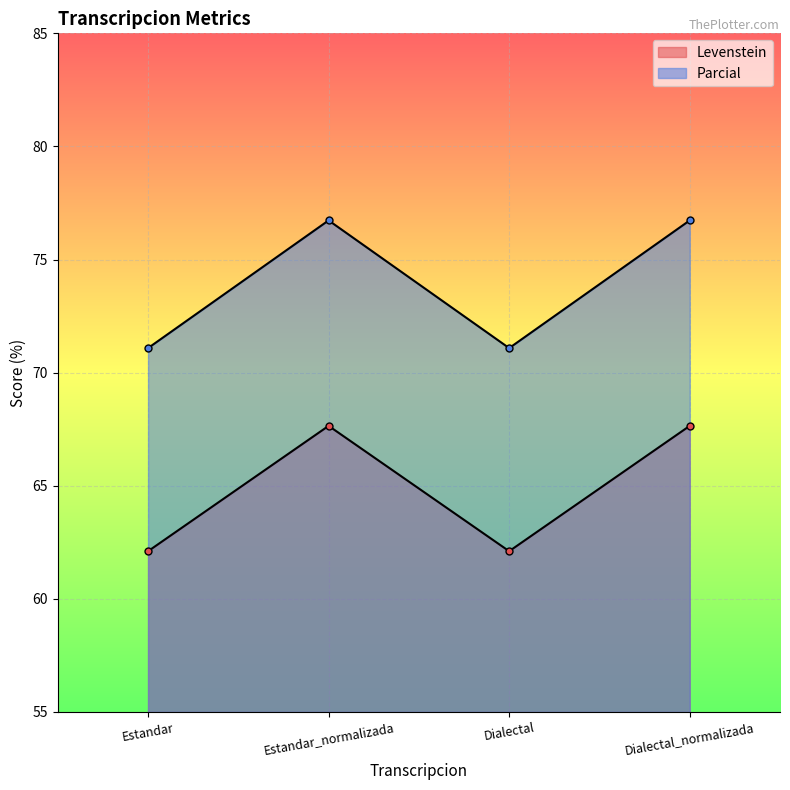

Which has a higher value, Estandar_normalizada or Dialectal_normalizada?

Estandar_normalizada